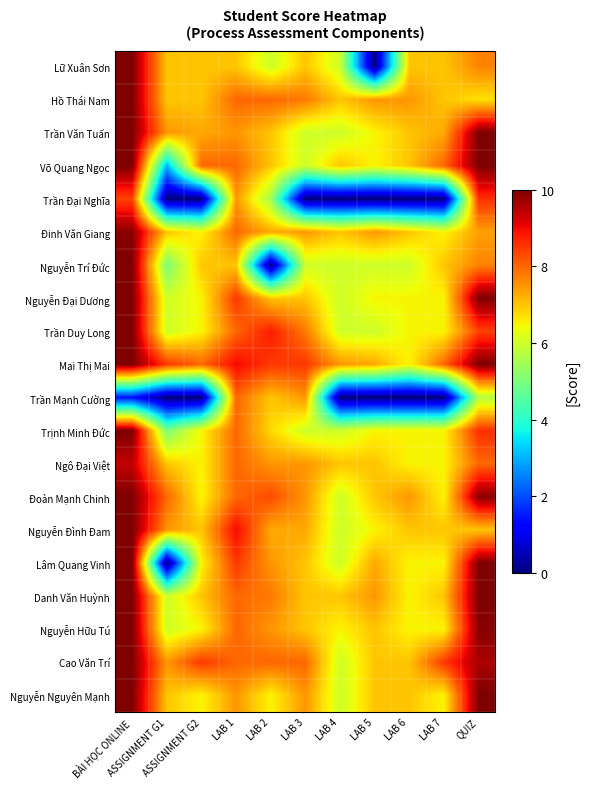

How many data points does each series have?

11